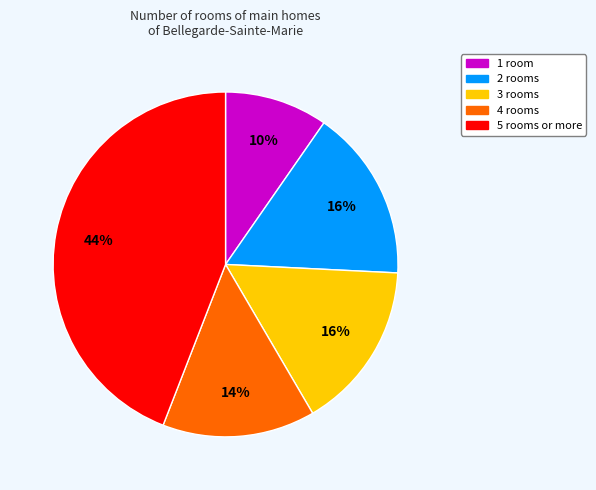

Is the sum of 5 rooms or more and 4 rooms greater than half?

Yes